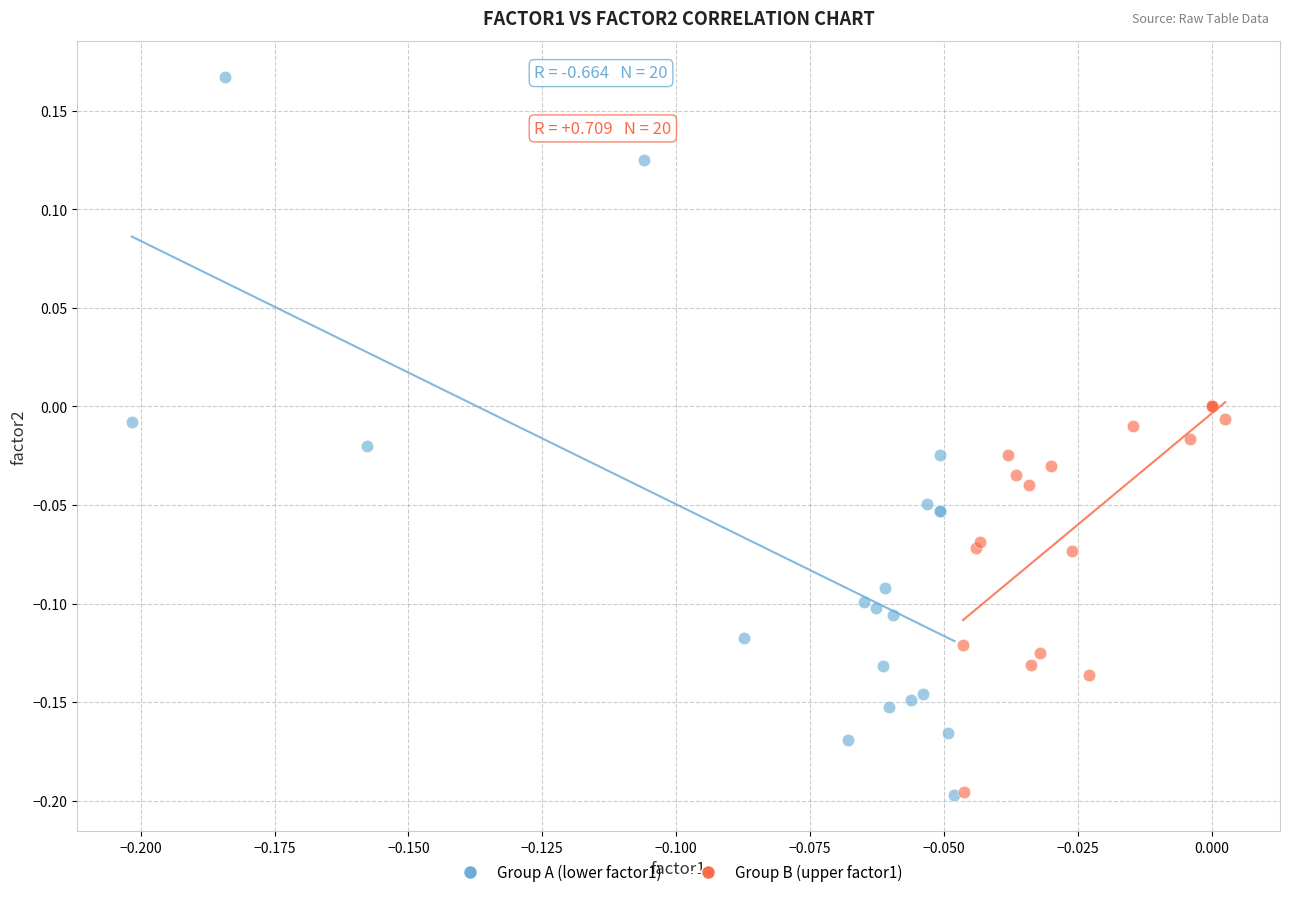

Which series reaches the maximum Y coordinate?

Group A (lower factor1)